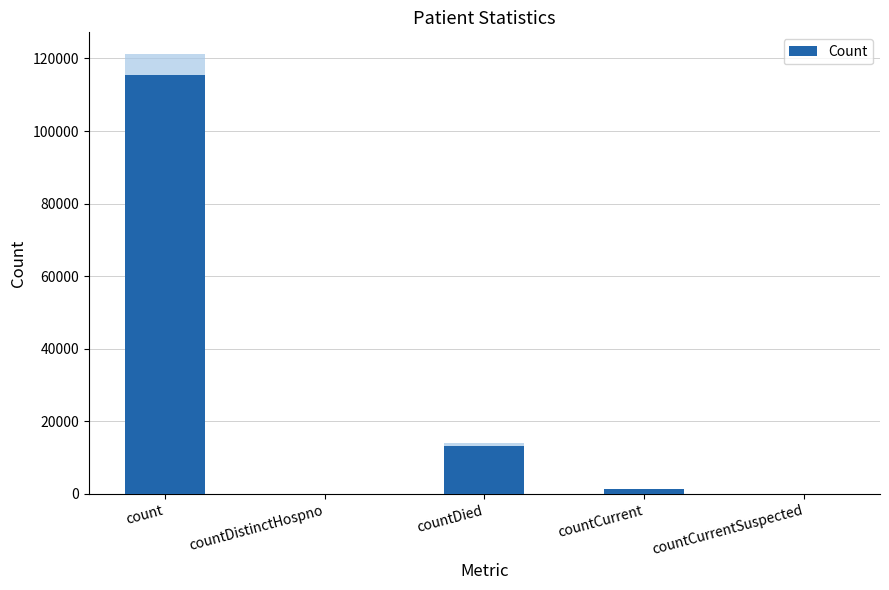

What is the maximum value shown in the chart?

115379